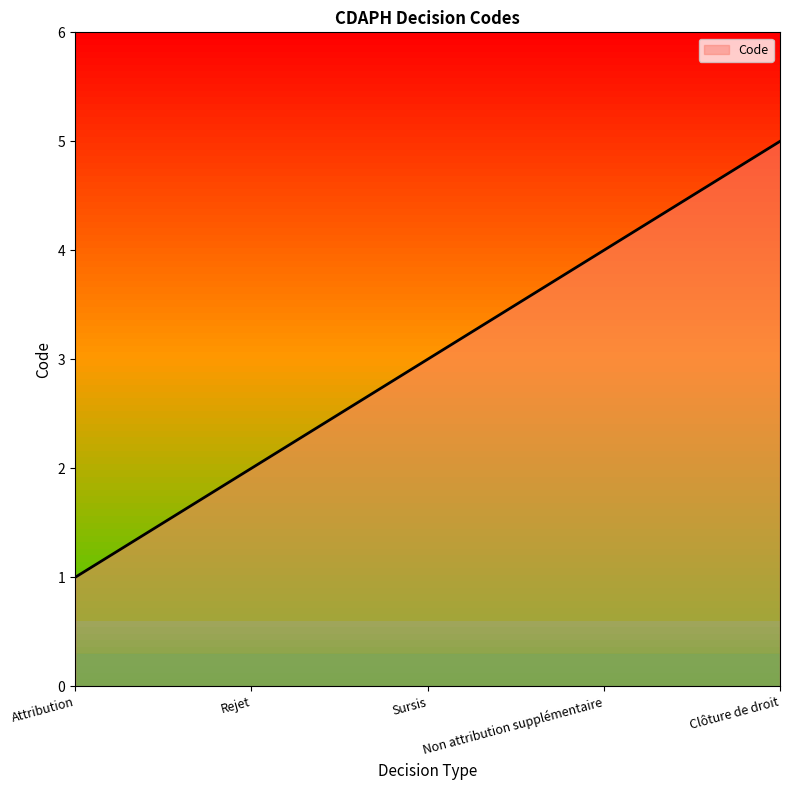

What is the minimum value shown in the chart?

1